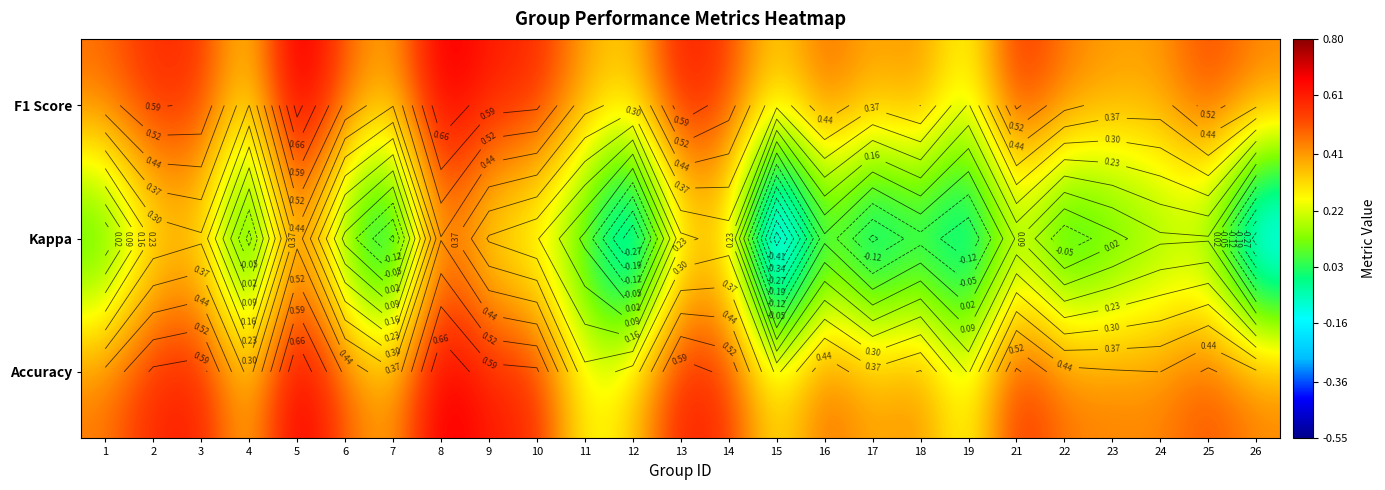

What is the lowest value of the Kappa series?

-0.5